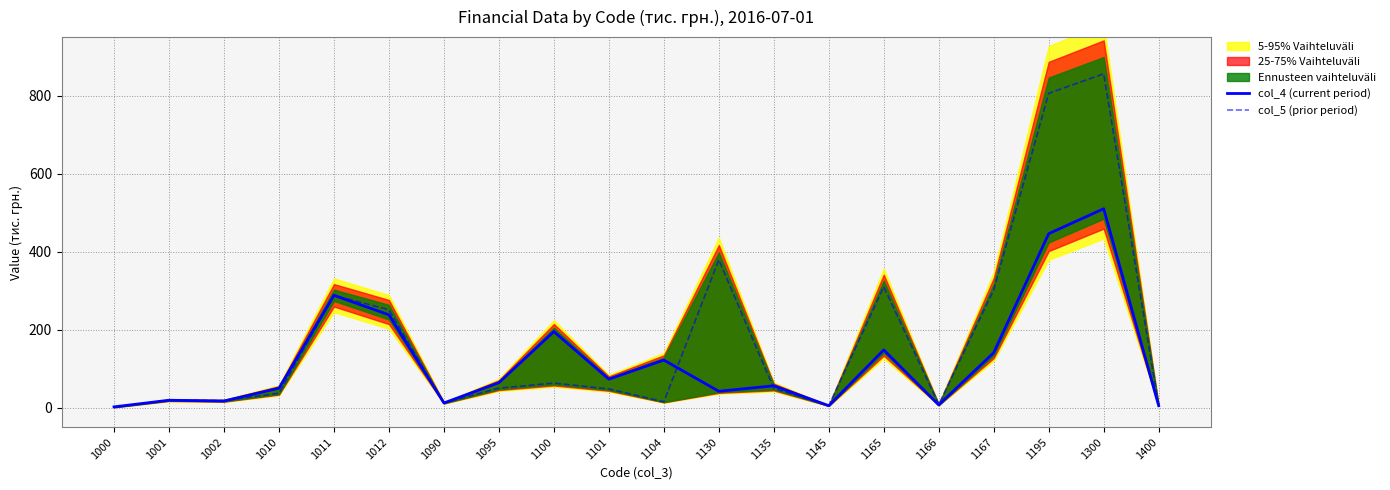

What is the minimum value for col_5 (prior period)?

1